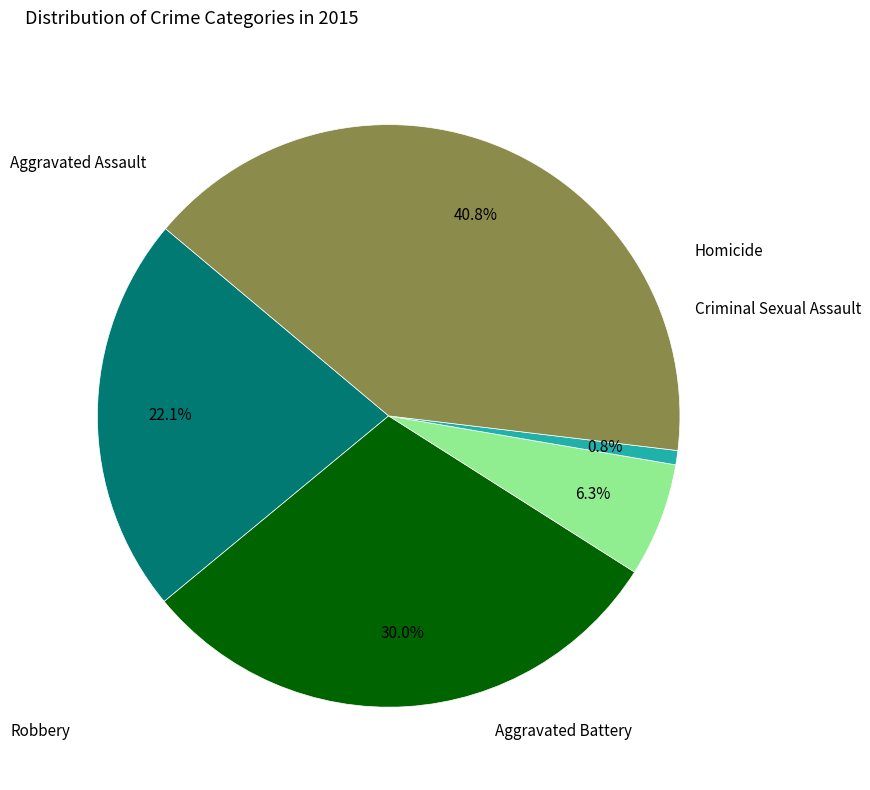

Does any single category account for the majority?

No